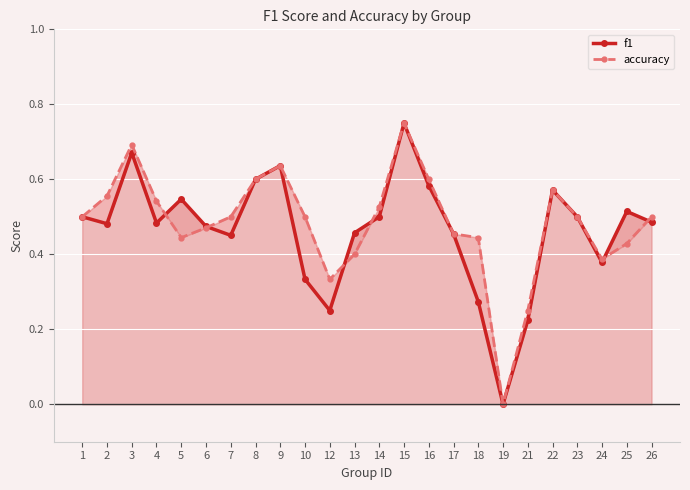

Reading left to right, list all the values displayed in this chart.

f1: 0.5	0.5	0.7	0.5	0.5	0.5	0.5	0.6	0.6	0.3	0.2	0.5	0.5	0.8	0.6	0.5	0.3	0.0	0.2	0.6	0.5	0.4	0.5	0.5
accuracy: 0.5	0.6	0.7	0.5	0.4	0.5	0.5	0.6	0.6	0.5	0.3	0.4	0.5	0.8	0.6	0.5	0.4	0.0	0.2	0.6	0.5	0.4	0.4	0.5